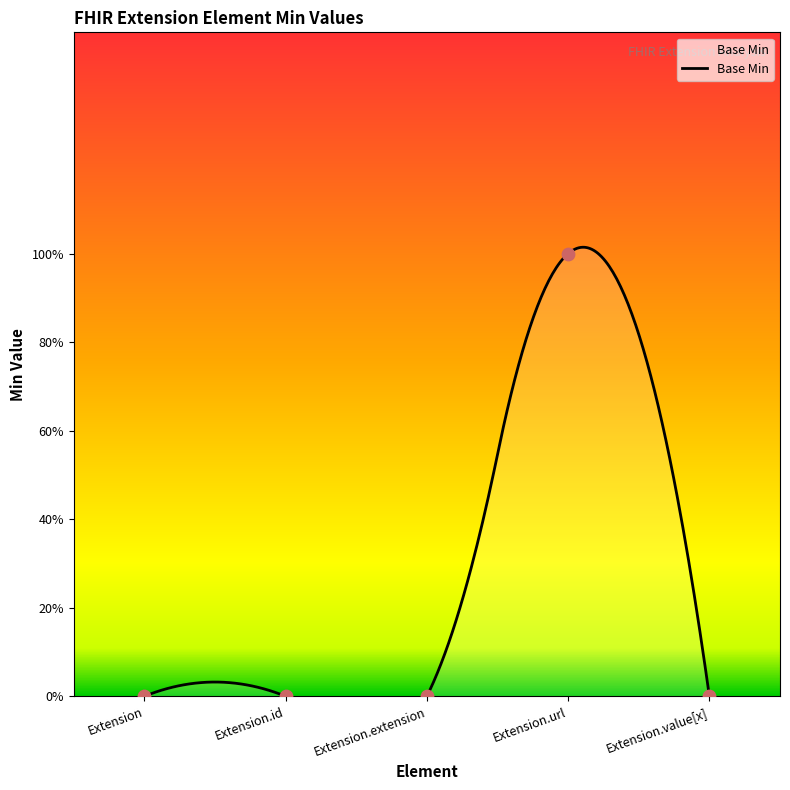

What is the change in value from Extension.url to Extension.value[x]?

-1